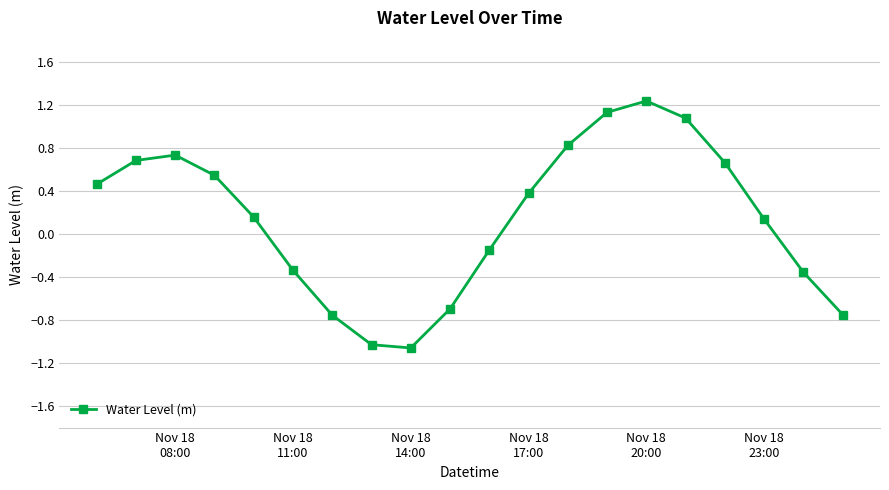

How many interior local peaks (higher than both neighbors) does the data have?

2